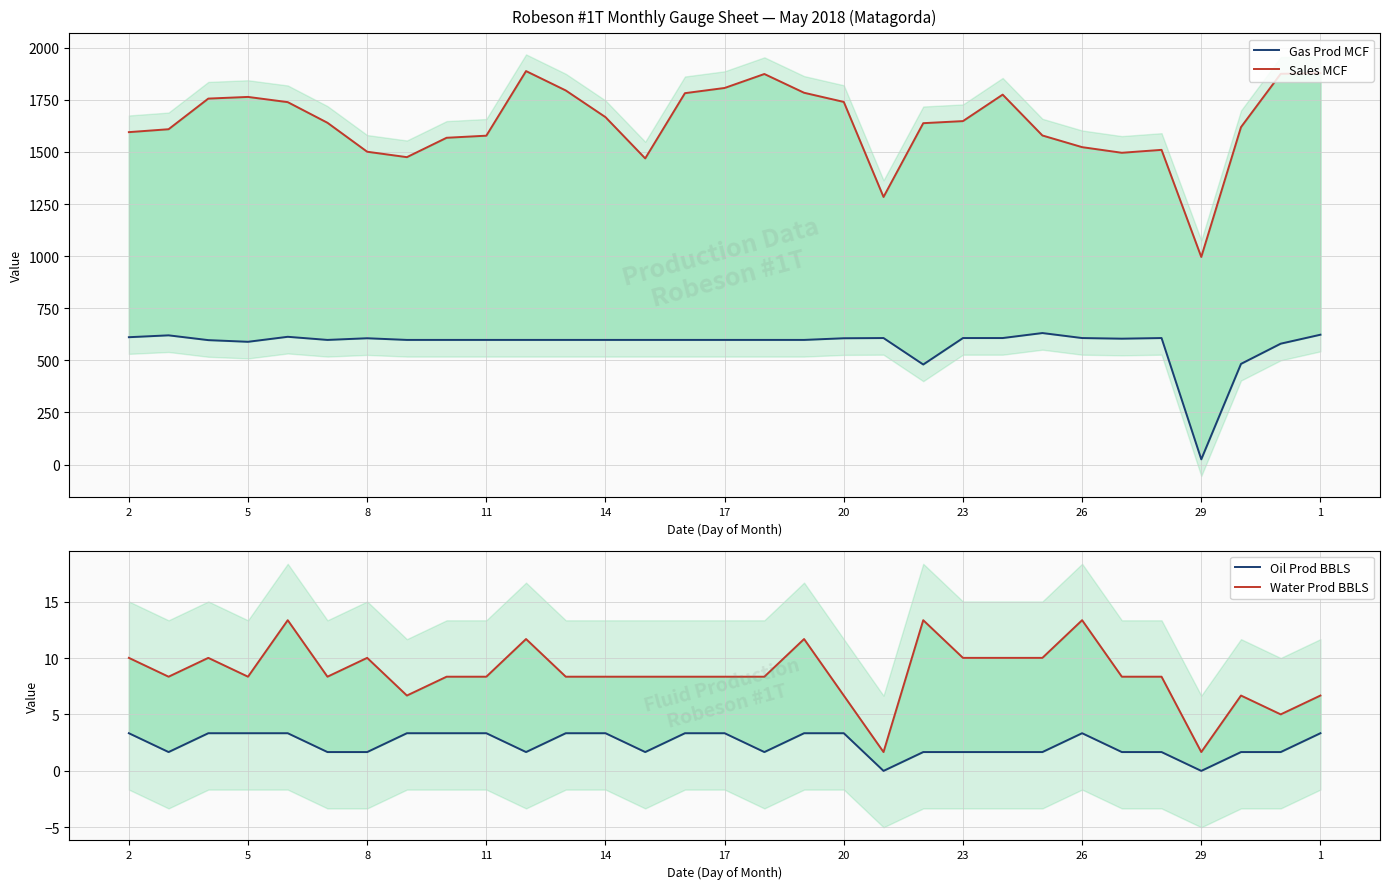

What is the lowest value of the Water Prod BBLS series?

1.7